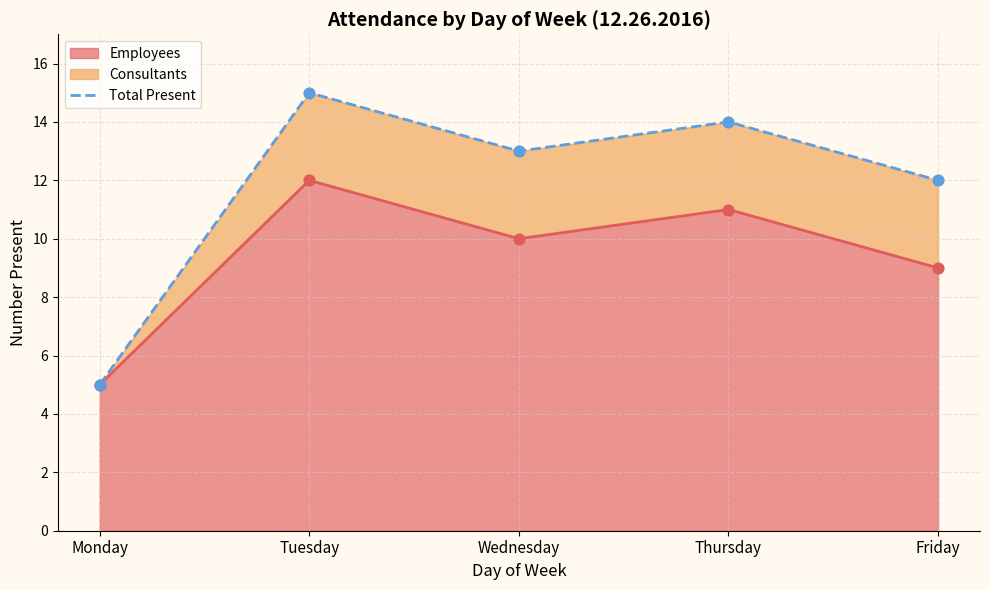

Approximately how many times larger is the value at Monday compared to Wednesday?

0.4